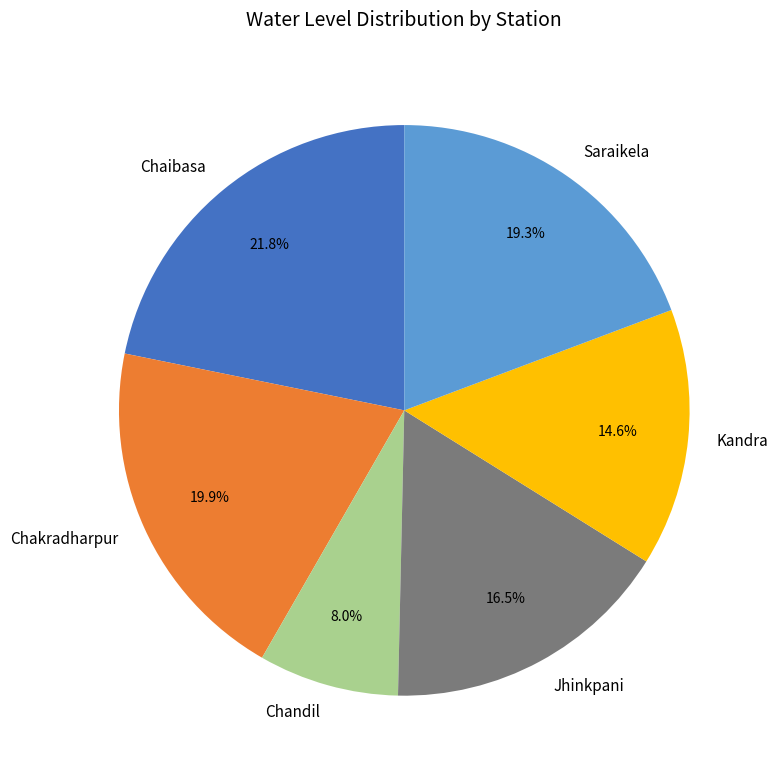

To the nearest percent, what percentage of the pie is Chandil?

8%